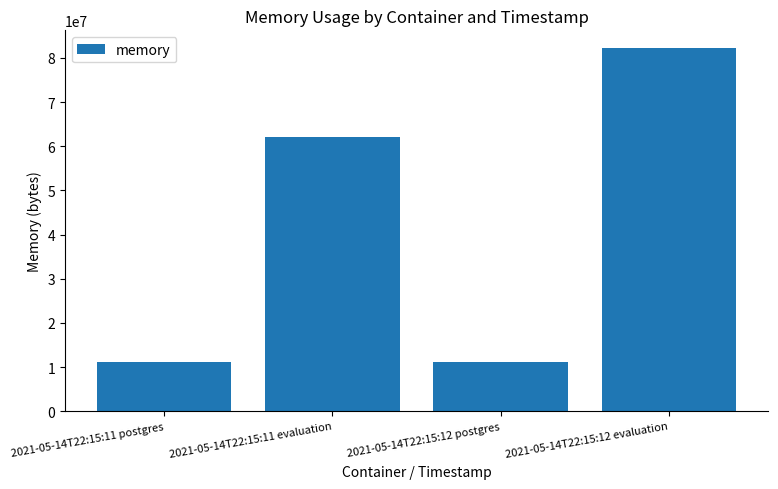

The value at 2021-05-14T22:15:12 evaluation is 139252158. True or false?

False